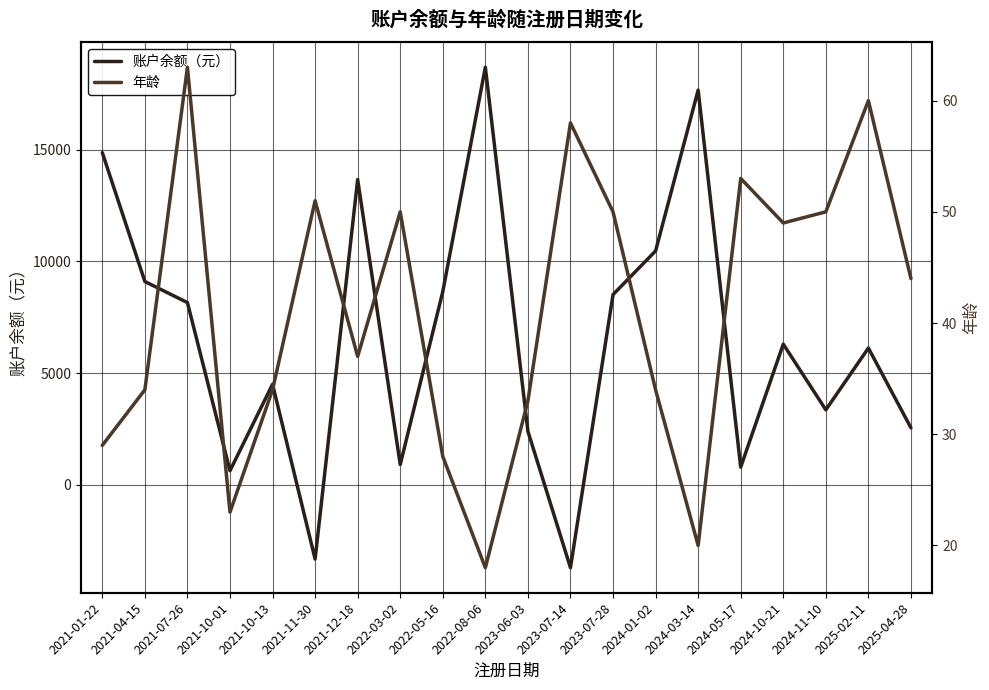

At which label does 账户余额（元） reach its minimum?

2023-07-14